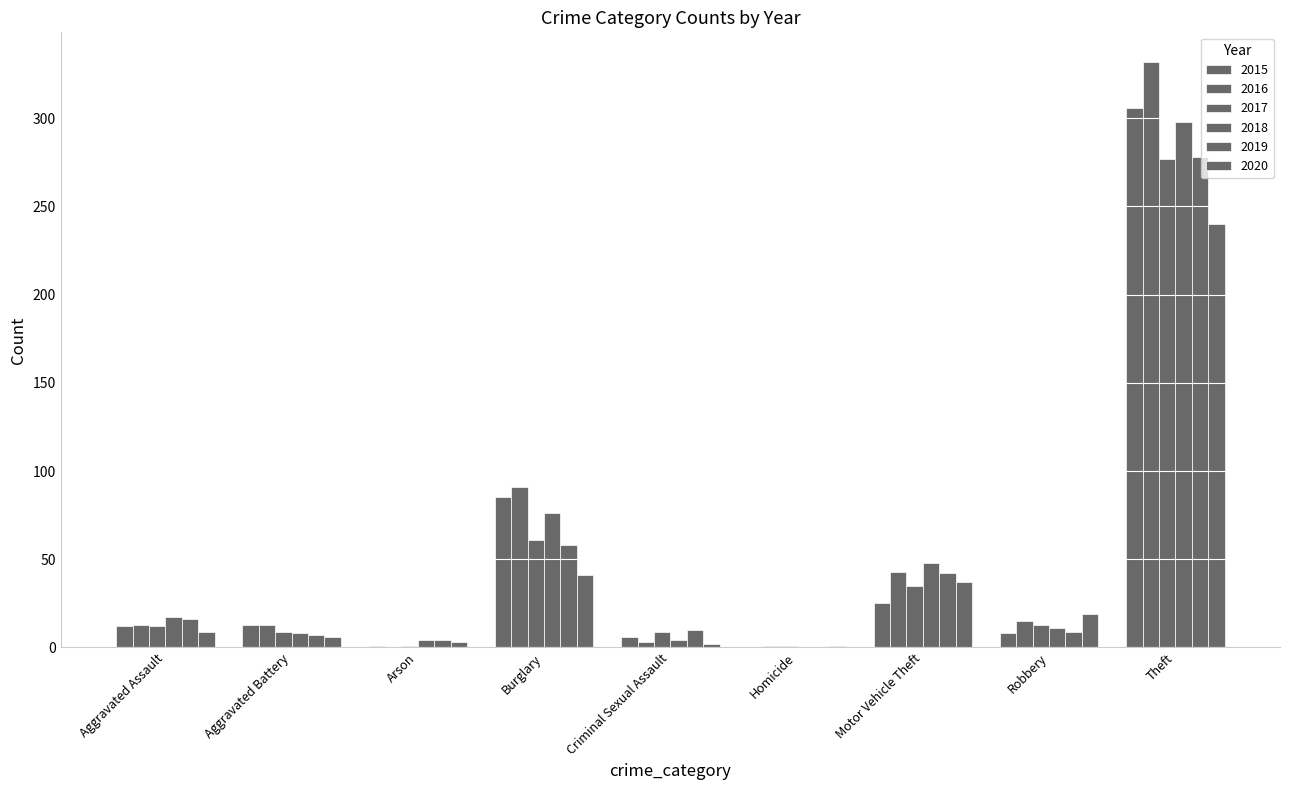

What is the difference between the maximum and minimum values in the 2017 series?

276